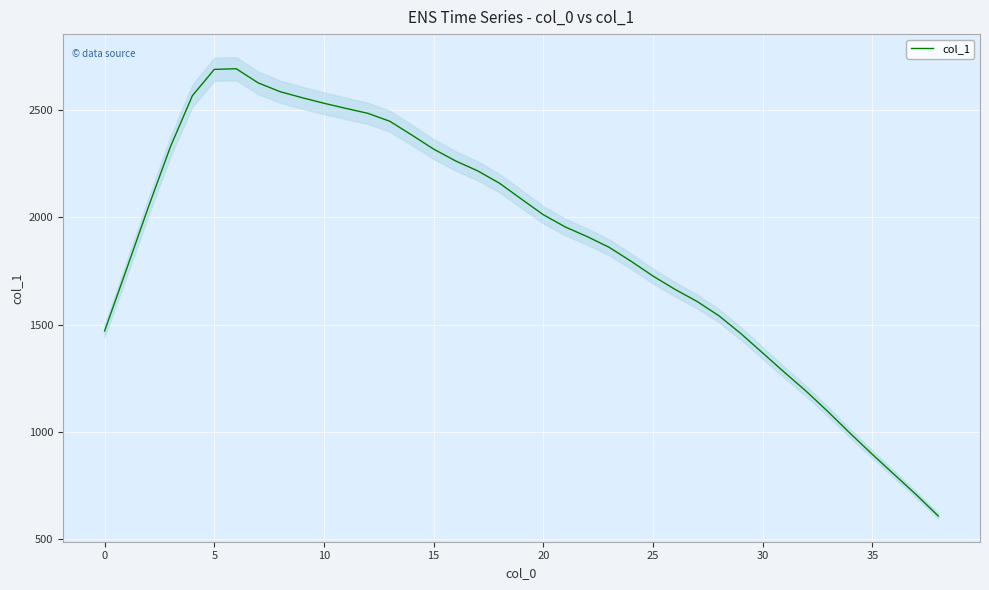

The value of col_1 at 5 is 652. True or false?

False